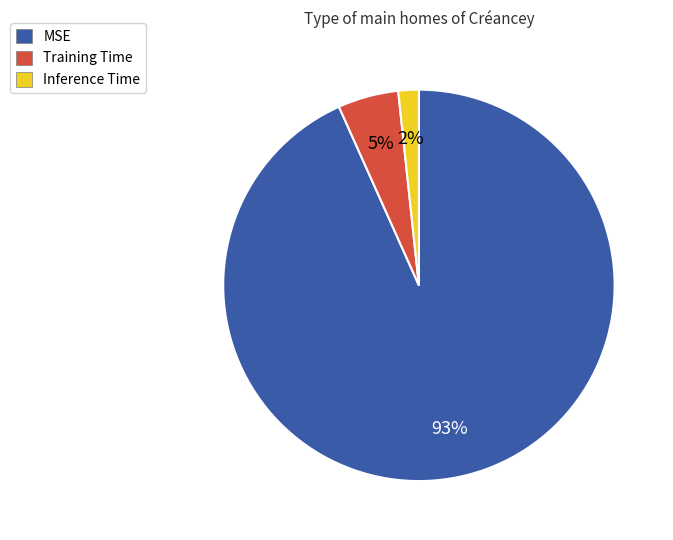

Is Inference Time the majority of the pie?

No